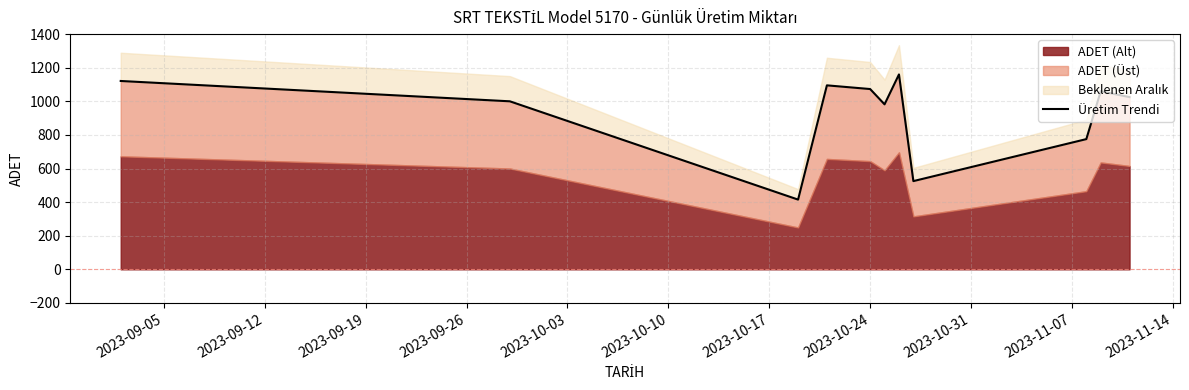

What is the difference between the maximum and minimum values?

745